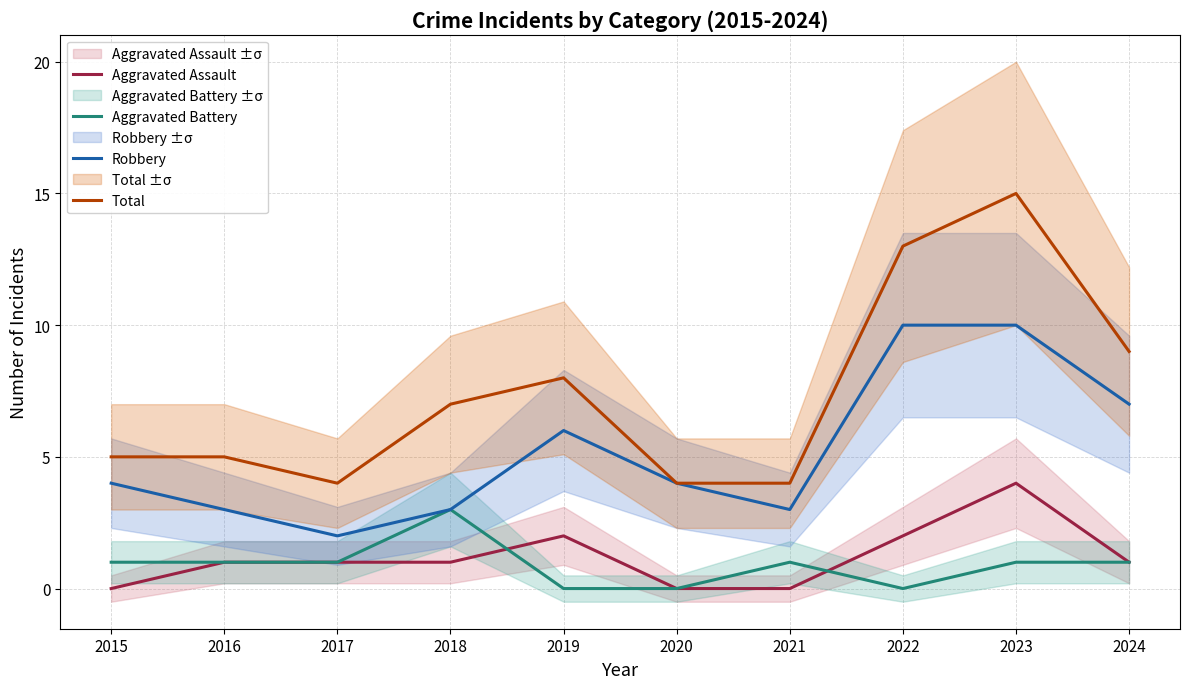

Does the chart have visible grid lines?

Yes